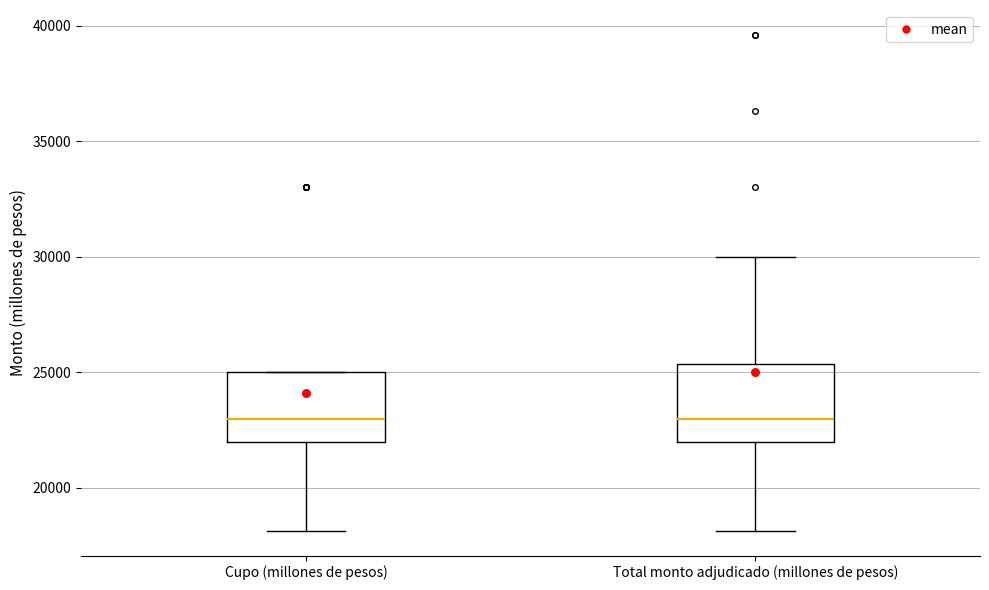

Reading left to right, transcribe this box plot: for each box, give where its median line is, the range the box spans, and where its two whiskers end, as read against the y-axis. The values are not printed on the chart, so give them approximately, as read against the axis.

Cupo (millones de pesos): median 23000, box 22000 to 25000, whiskers 18000 to 25000
Total monto adjudicado (millones de pesos): median 23000, box 22000 to 25500, whiskers 18000 to 30000